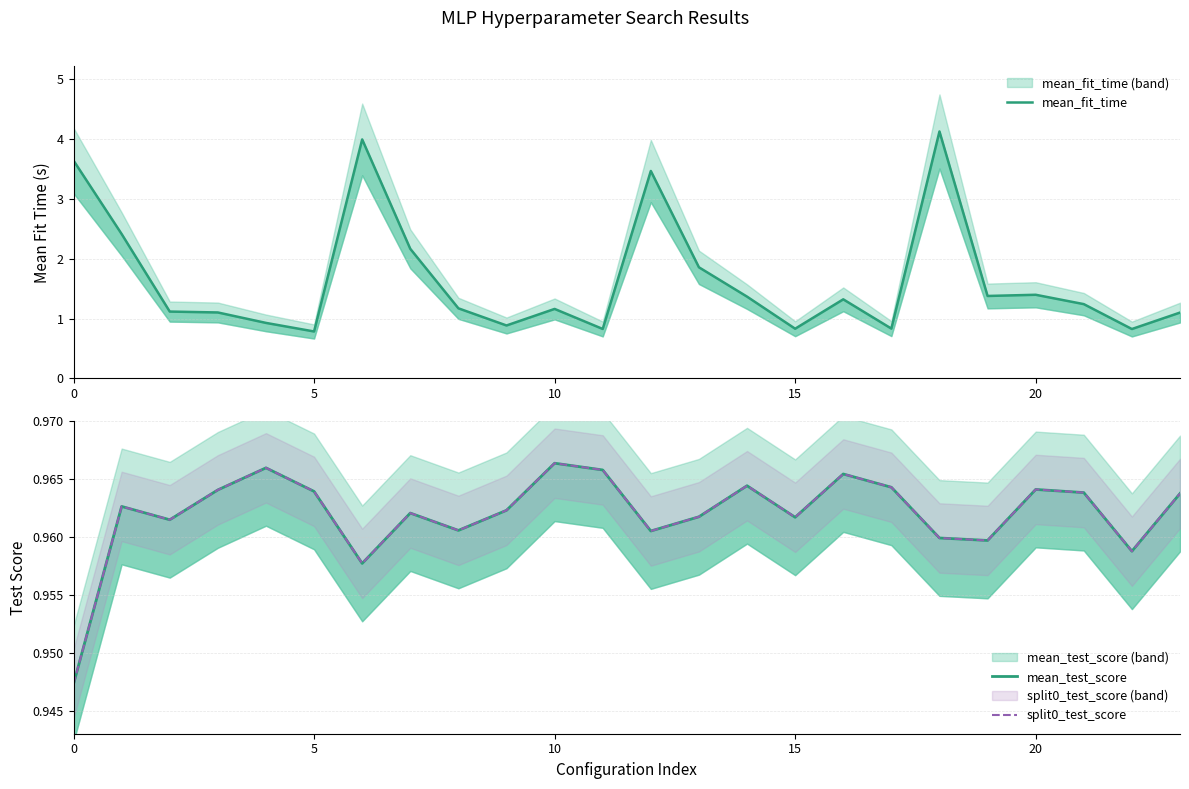

Which series has the largest range (max minus min)?

mean_fit_time